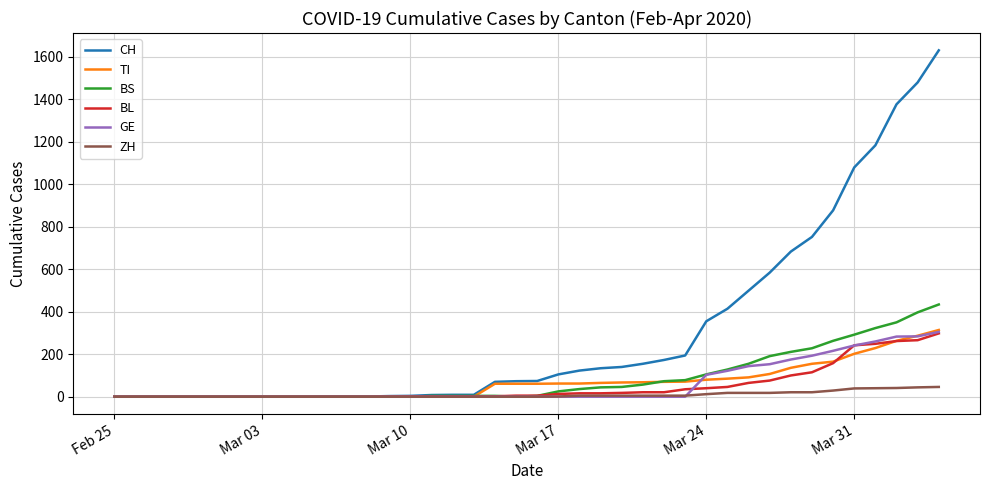

Which series has the largest total across all categories?

CH